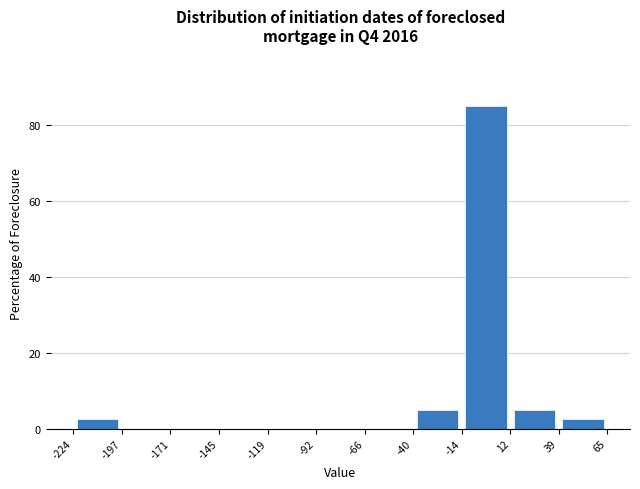

How tall is the bar that spans -224 to -197 on the x-axis? The values are not printed on the chart, so give them approximately, as read against the axis.

2